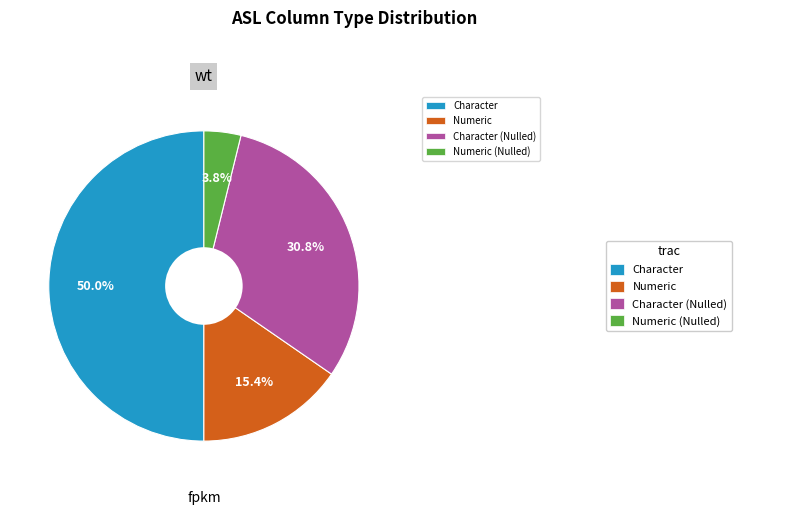

Which slice is the largest?

Character